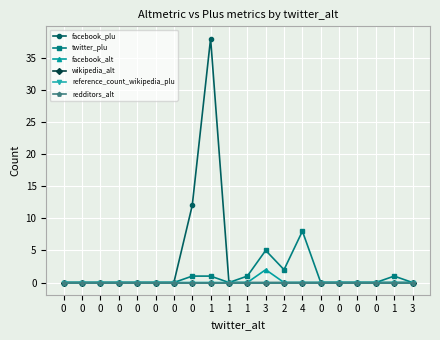

How many lines are shown in the chart?

6